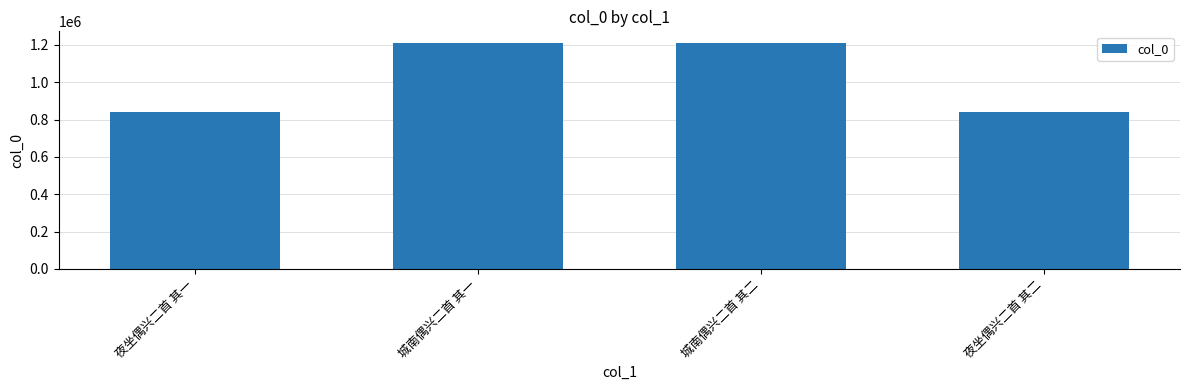

What is the ratio of the value at 夜坐偶兴二首 其一 to the value at 城南偶兴二首 其一?

0.7